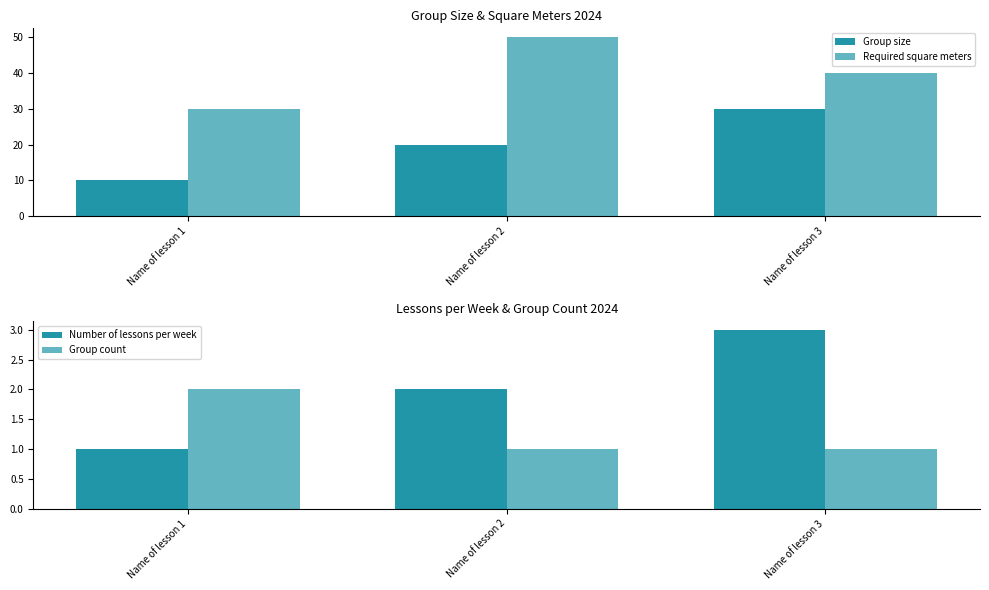

Is it true that Number of lessons per week equals 3 at Name of lesson 3?

True